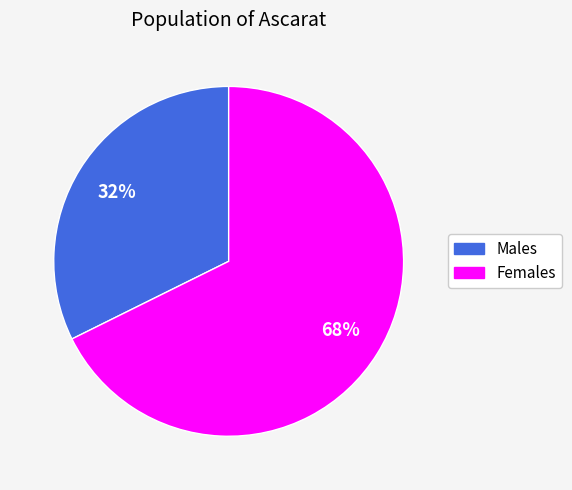

To the nearest percent, what is the average slice percentage?

50%